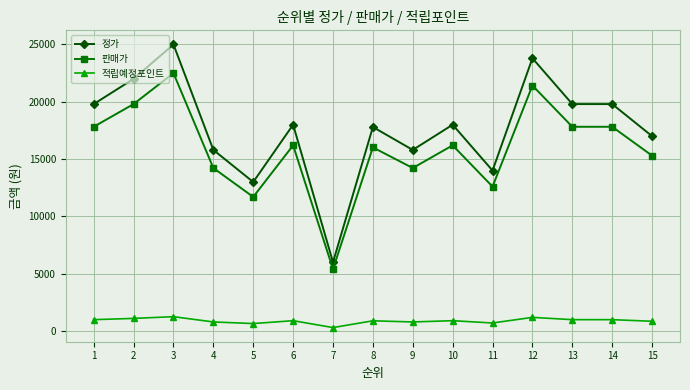

What is the difference between the second highest and second lowest values in the 판매가 series?

9720